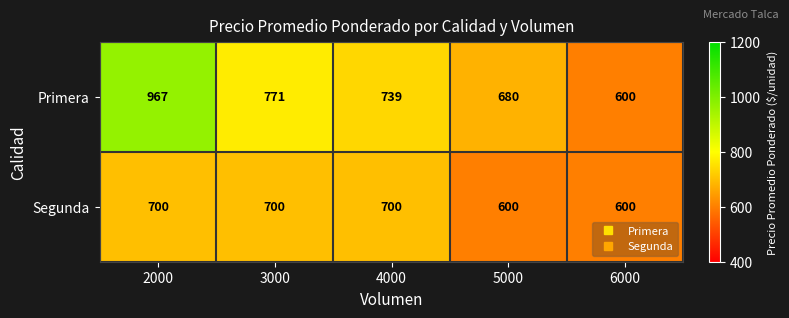

What is the greatest value displayed?

967